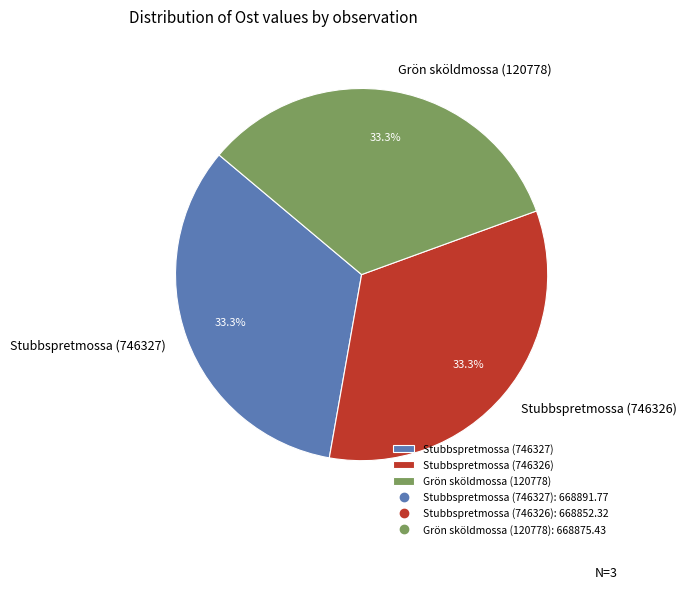

What is the ratio of the value at Stubbspretmossa (746326) to the value at Grön sköldmossa (120778)?

1.0